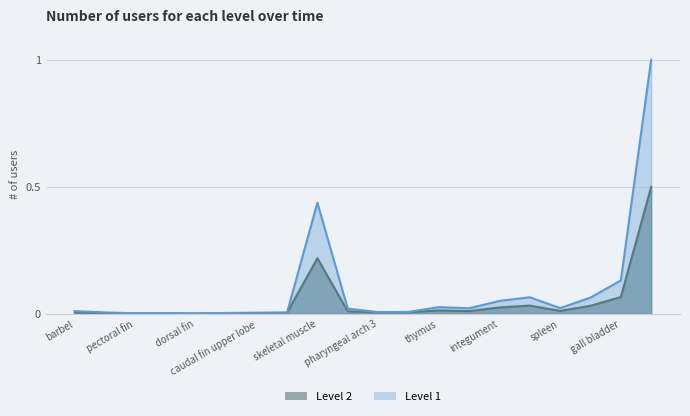

True or false: Level 2 and Level 1 intersect in this chart.

False